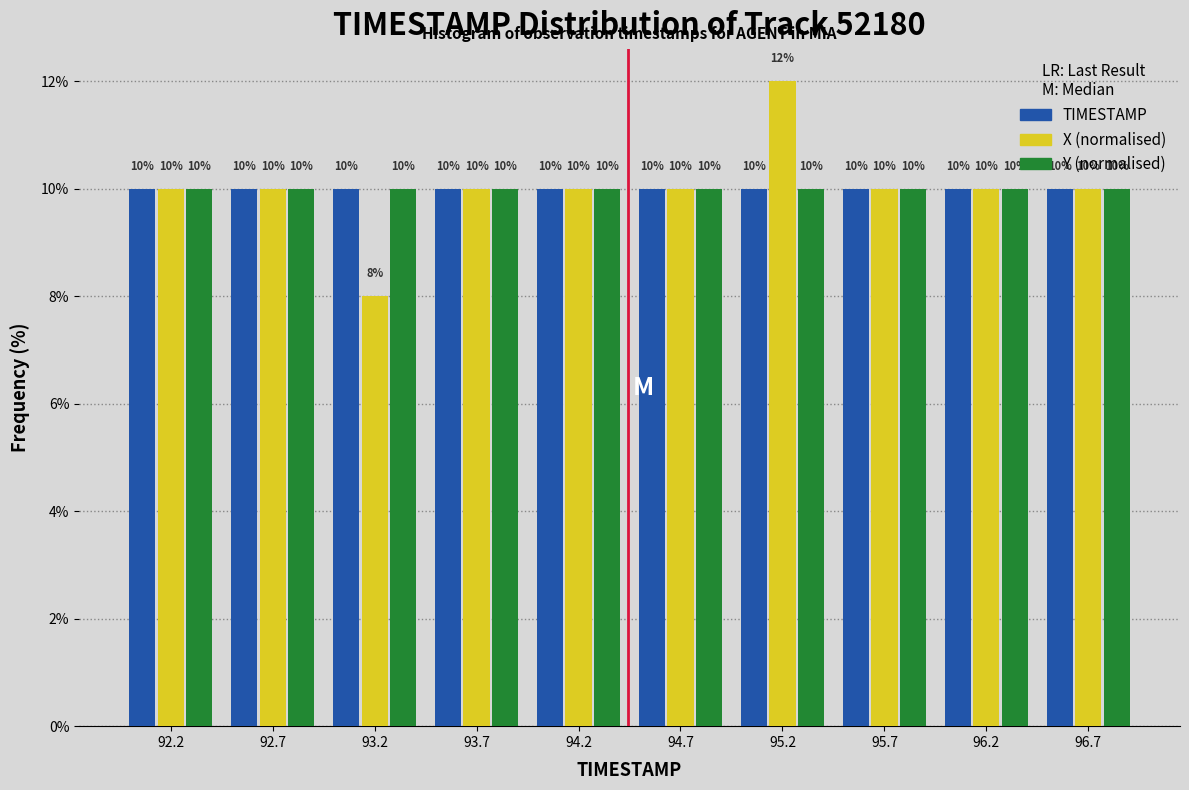

Reading left to right, transcribe this chart: for each range on the x-axis, give the height of each series' bar. The bar edges are not printed on the chart, so give them approximately, as read against the axis.

92.00 to 92.50: TIMESTAMP=10	X (normalised)=10	Y (normalised)=10
92.50 to 93.00: TIMESTAMP=10	X (normalised)=10	Y (normalised)=10
93.00 to 93.45: TIMESTAMP=10	X (normalised)=8	Y (normalised)=10
93.45 to 93.95: TIMESTAMP=10	X (normalised)=10	Y (normalised)=10
93.95 to 94.45: TIMESTAMP=10	X (normalised)=10	Y (normalised)=10
94.45 to 94.95: TIMESTAMP=10	X (normalised)=10	Y (normalised)=10
94.95 to 95.45: TIMESTAMP=10	X (normalised)=12	Y (normalised)=10
95.45 to 95.95: TIMESTAMP=10	X (normalised)=10	Y (normalised)=10
95.95 to 96.40: TIMESTAMP=10	X (normalised)=10	Y (normalised)=10
96.40 to 96.90: TIMESTAMP=10	X (normalised)=10	Y (normalised)=10